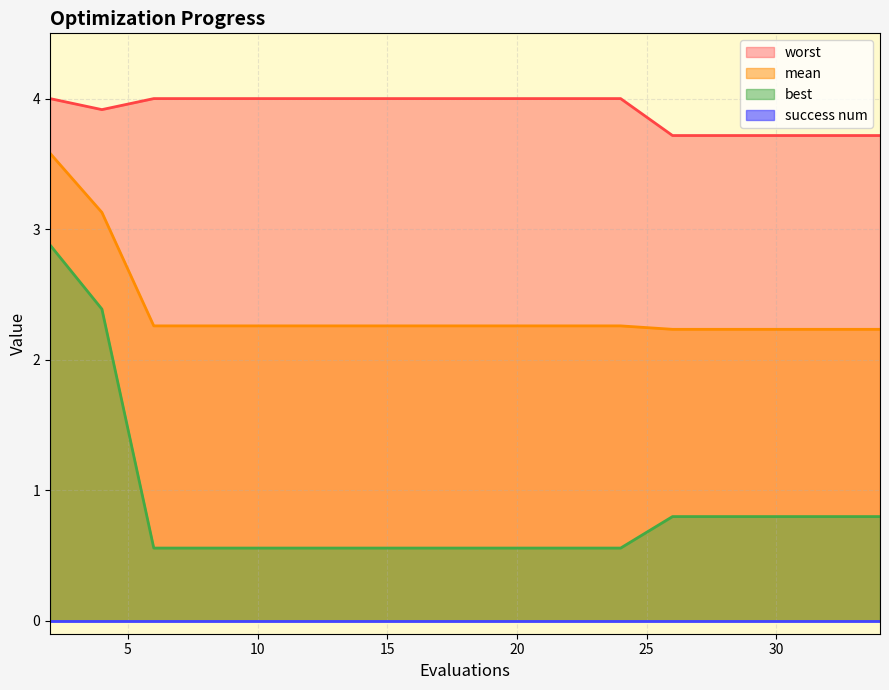

Rank the categories by mean value from lowest to highest.

26, 28, 30, 32, 34, 6, 8, 10, 12, 14, 16, 18, 20, 22, 24, 4, 2